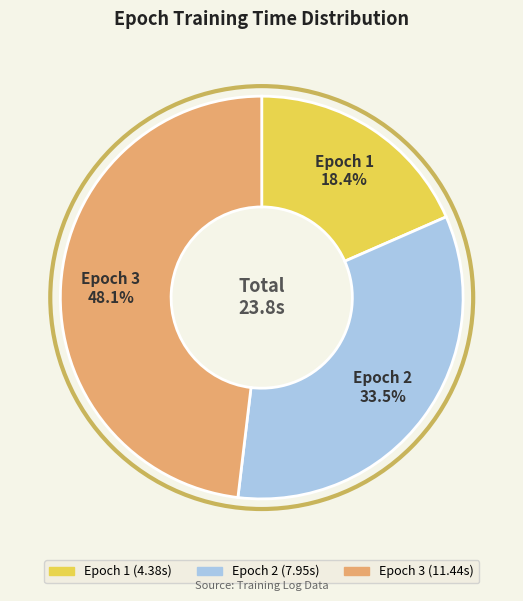

What is the ratio of the value at Epoch 2 to the value at Epoch 3?

0.7